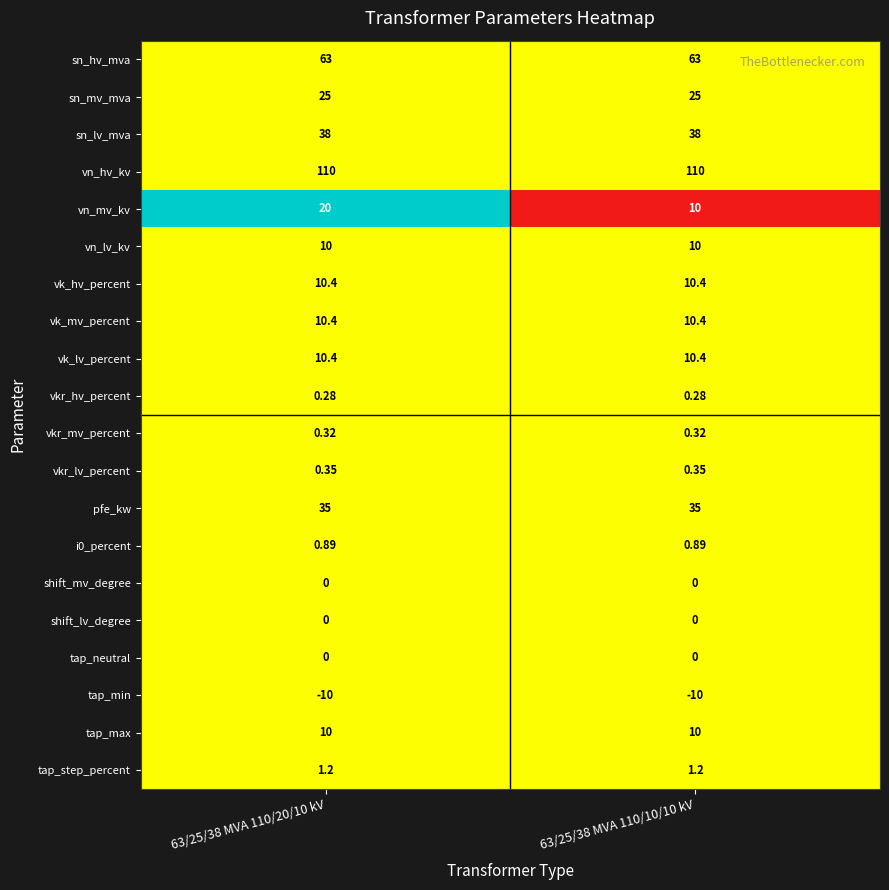

How many data points does each series have?

2